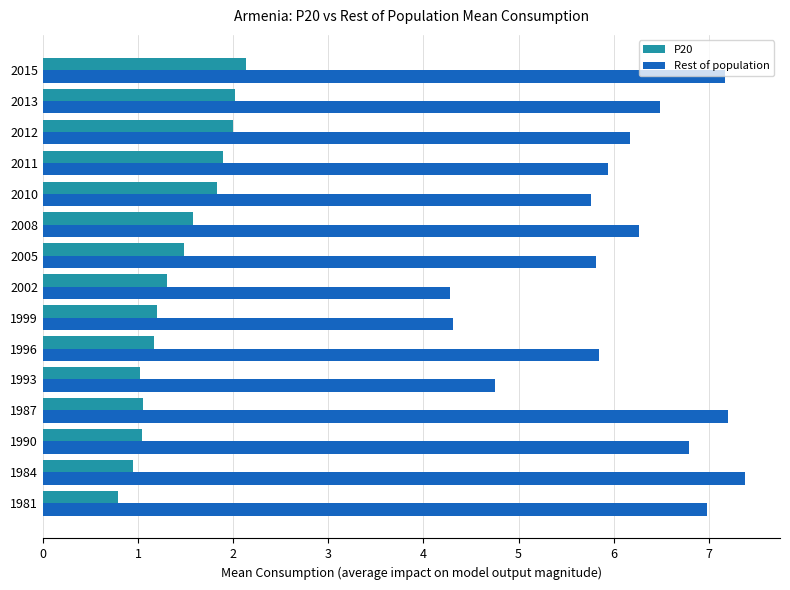

Which series has the largest range (max minus min)?

Rest of population